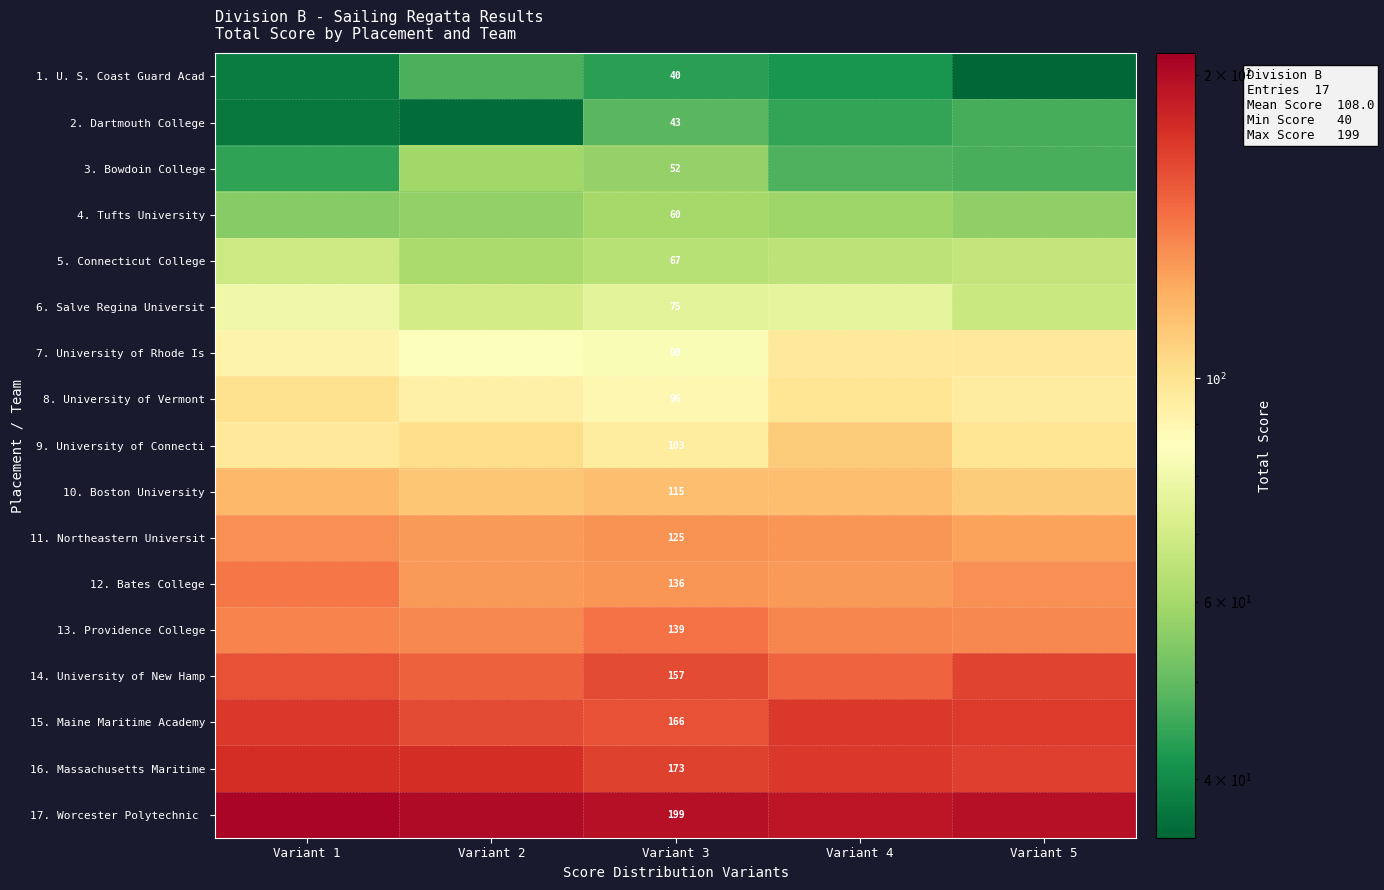

What is the difference between the 10. Boston University values at Variant 1 and Variant 3?

2.3